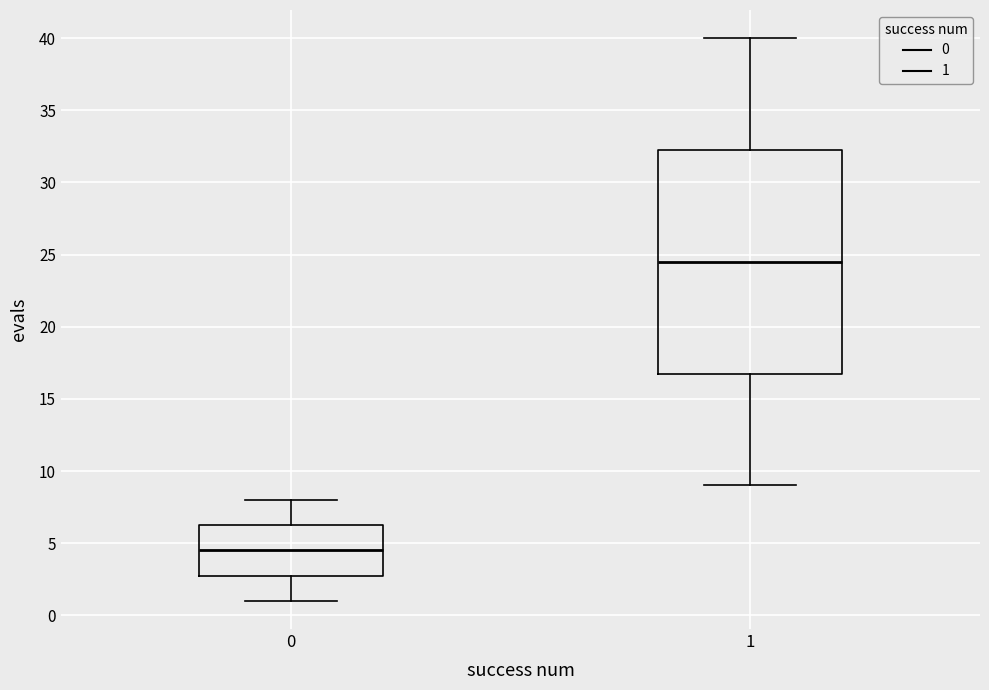

Where is the upper edge of the box at x = 0 on the y-axis? The values are not printed on the chart, so give them approximately, as read against the axis.

6.5